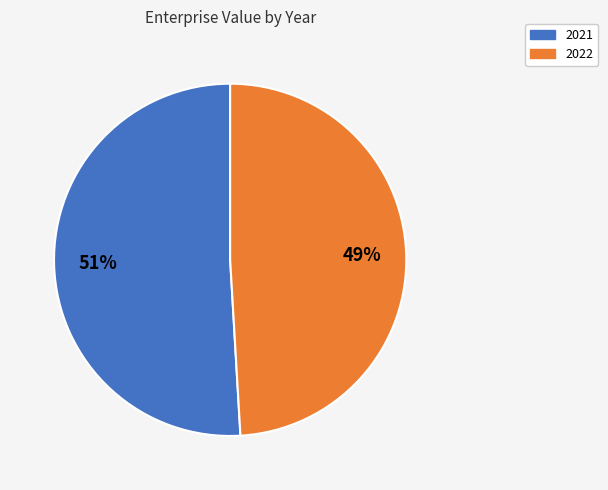

To the nearest percent, what is the combined percentage of 2021 and 2022?

100%